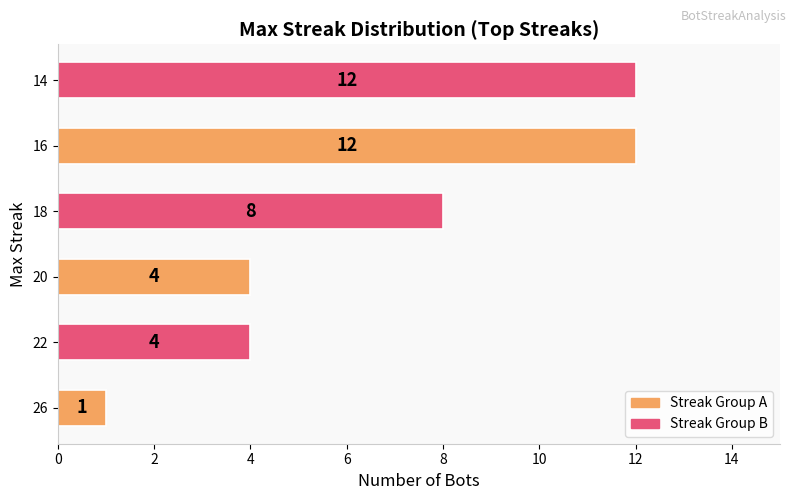

What is the sum of all values?

41